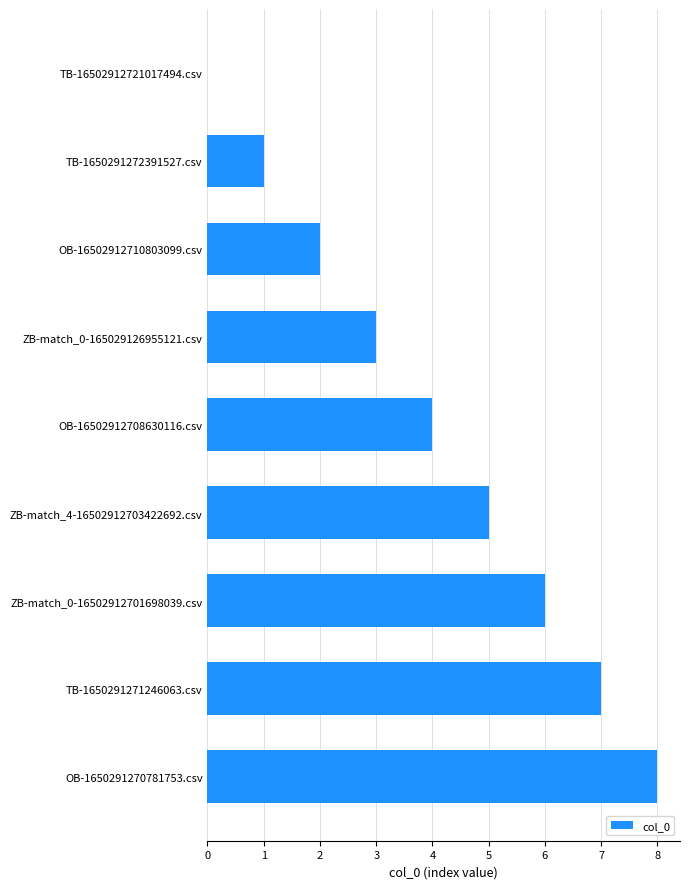

What is the sum of the values at TB-1650291271246063.csv and OB-1650291270781753.csv?

15